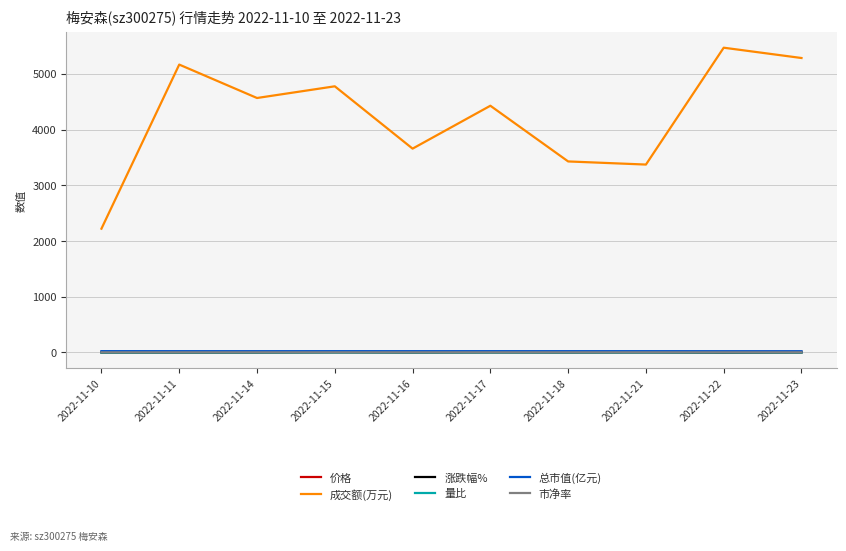

Is this an area chart (filled region under the line)?

No